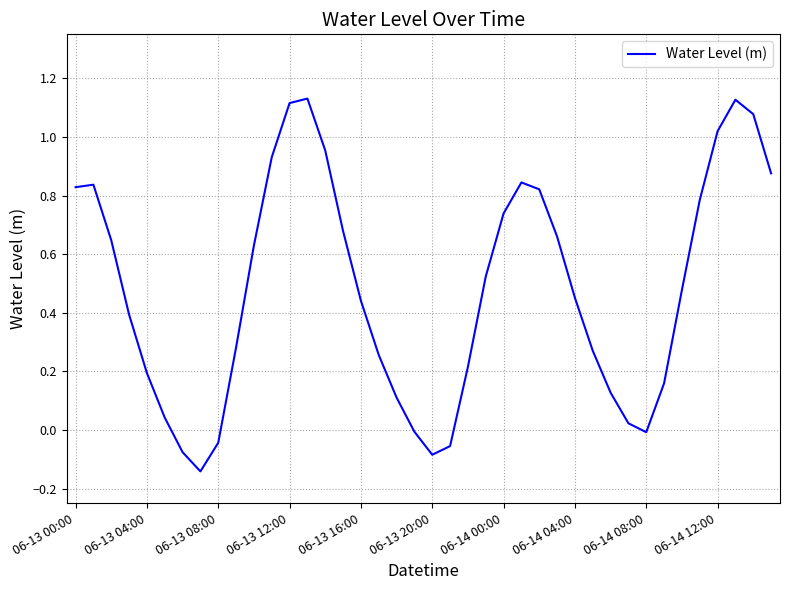

Is this an area chart (filled region under the line)?

No